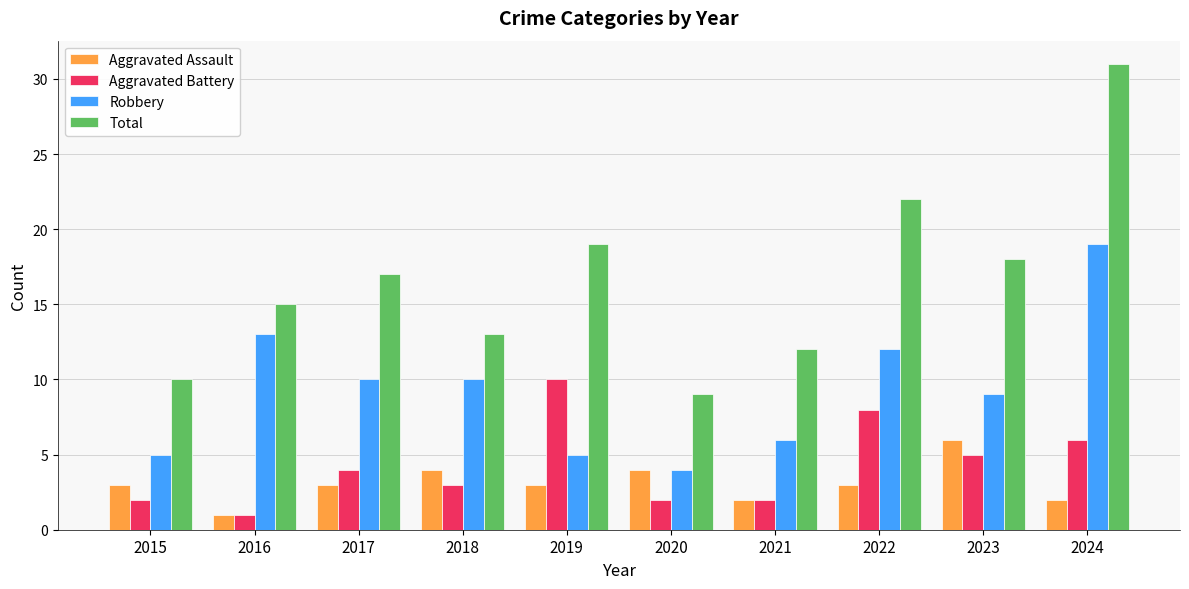

Reading right to left, transcribe all the data shown in this chart.

Aggravated Assault: 2	6	3	2	4	3	4	3	1	3
Aggravated Battery: 6	5	8	2	2	10	3	4	1	2
Robbery: 19	9	12	6	4	5	10	10	13	5
Total: 31	18	22	12	9	19	13	17	15	10